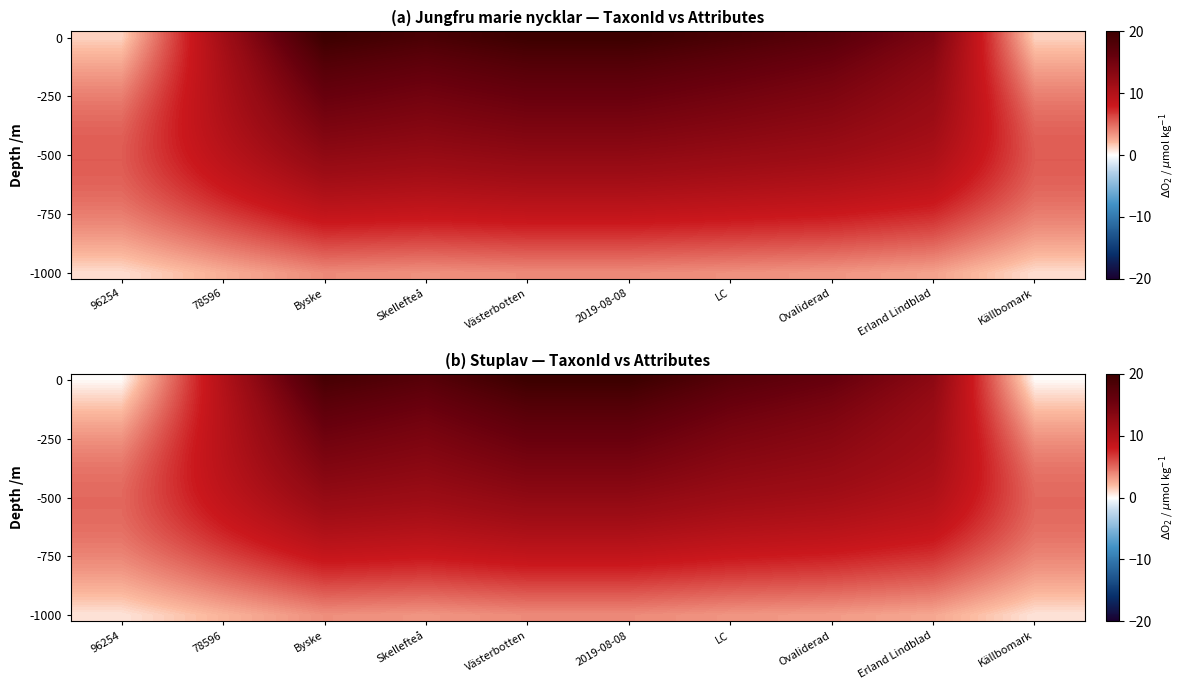

What is the difference between the highest and lowest values at LC?

14.0